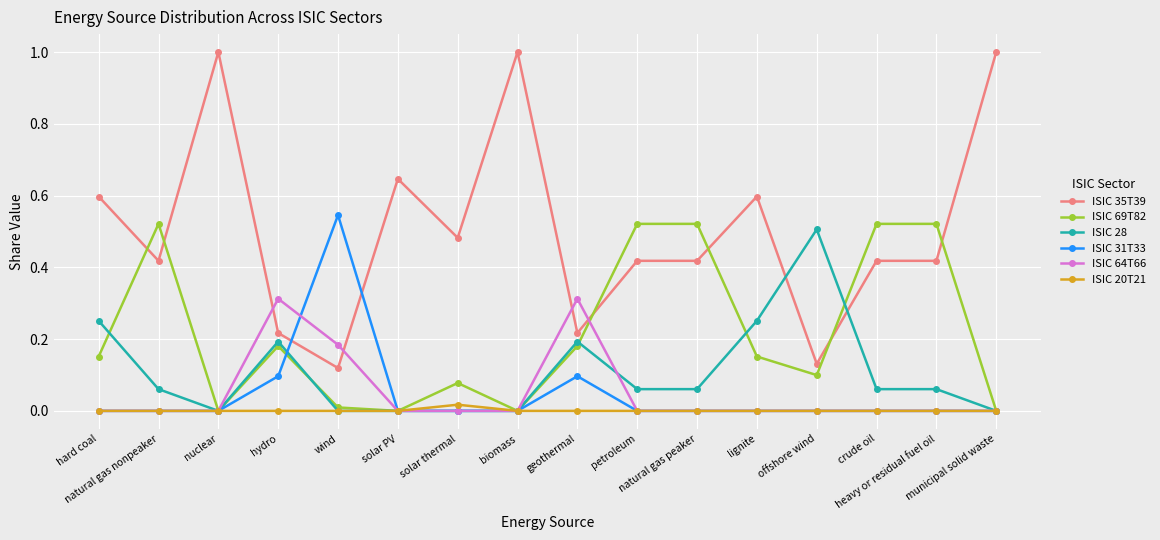

Which series has the largest total across all categories?

ISIC 35T39